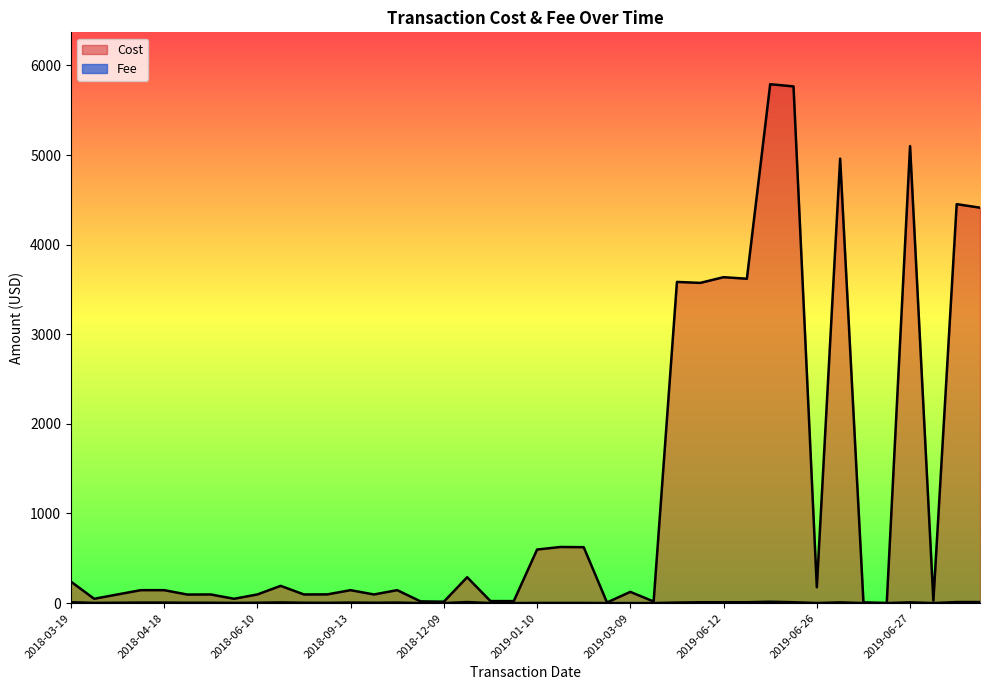

Where does the Cost series first go above 144?

2018-03-19